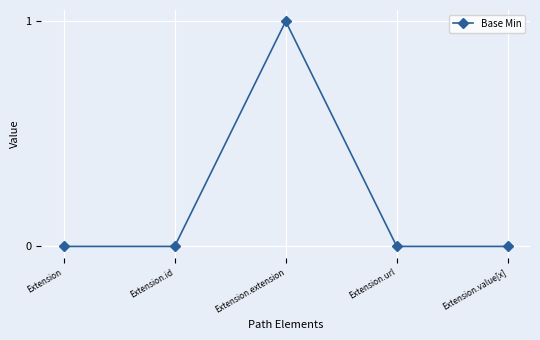

Is it true that the value at Extension.id is 1?

False